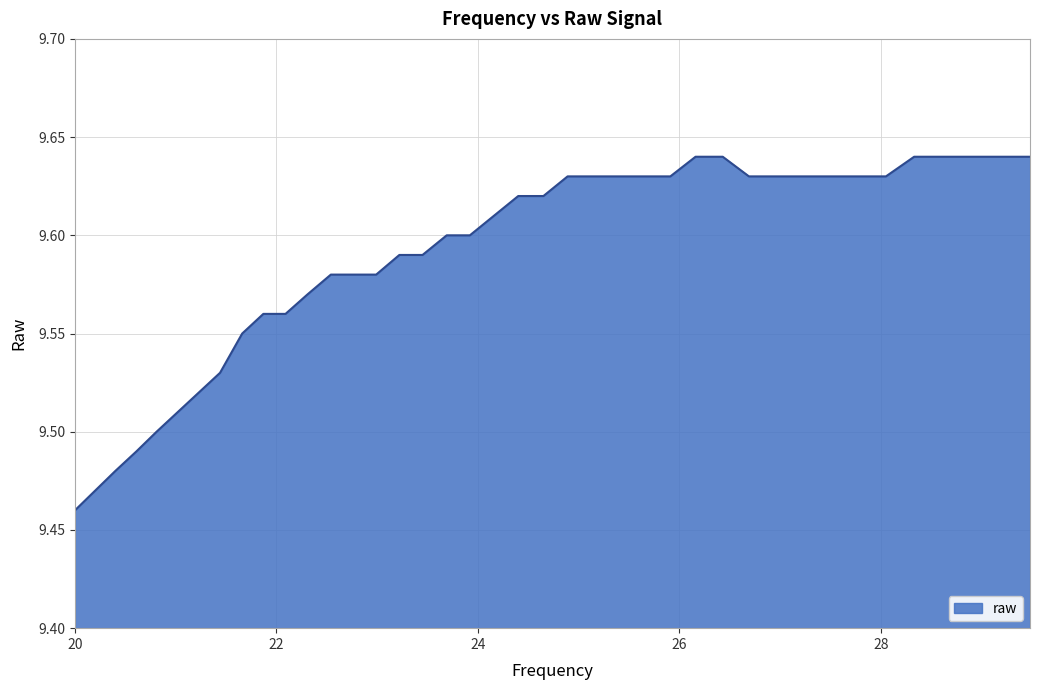

Count the values in the range 9 to 10.

40